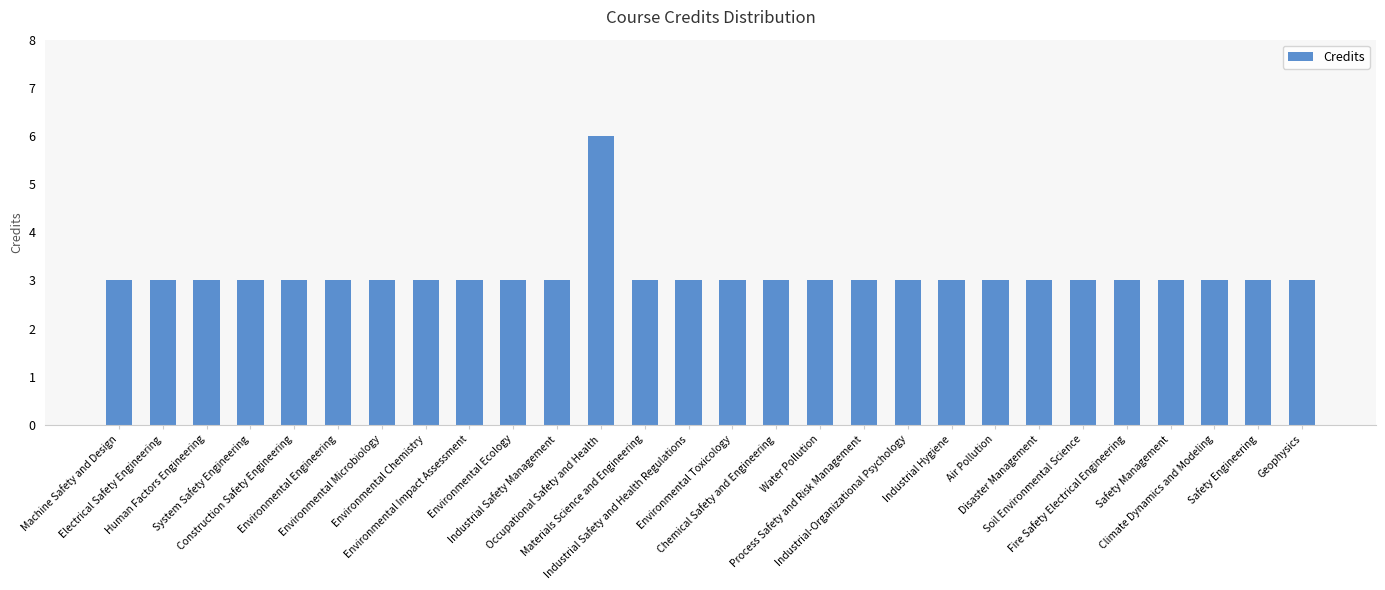

The value at Electrical Safety Engineering is 3. True or false?

True